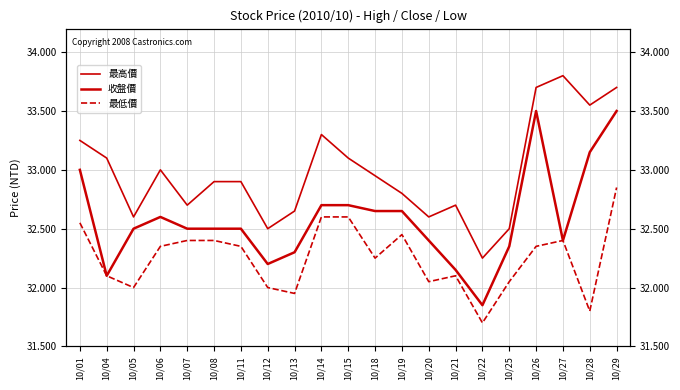

True or false: 最低價 and 收盤價 cross at least once.

False